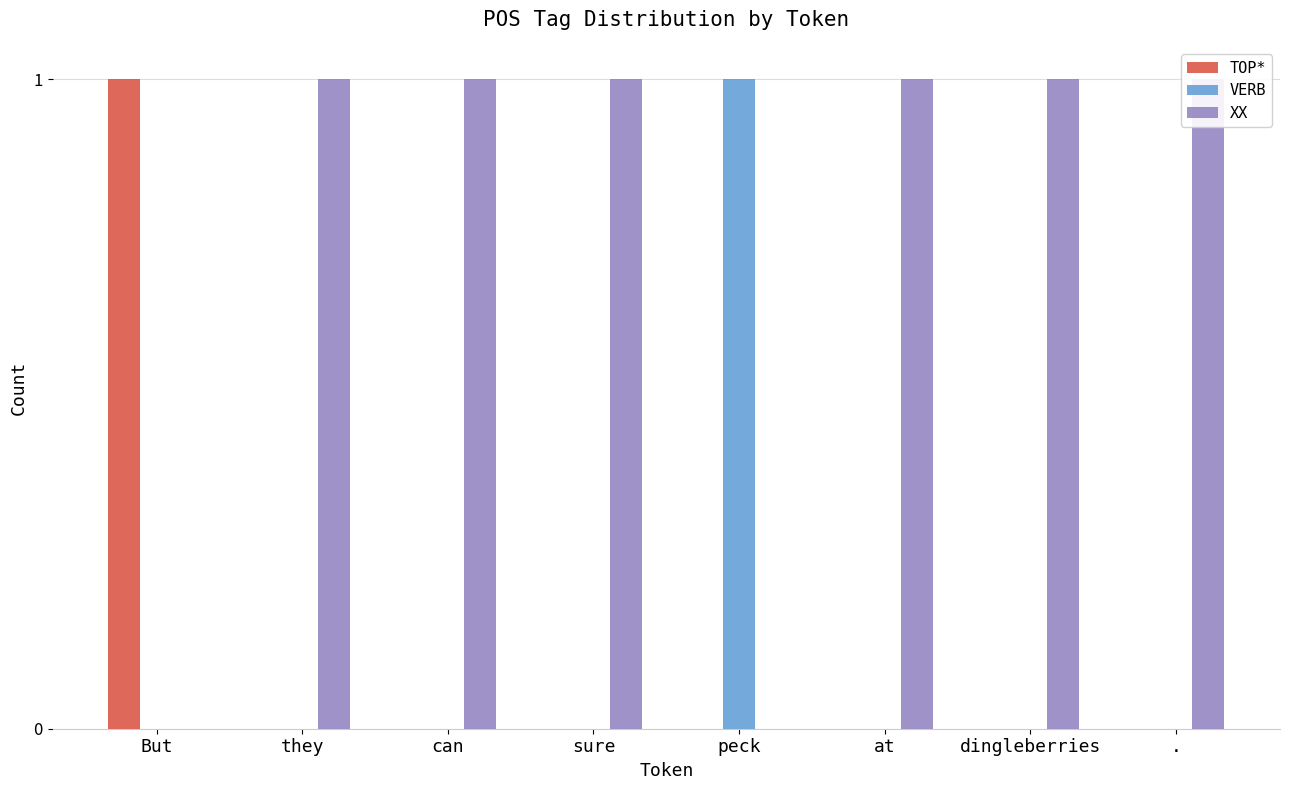

List the labels in order of XX value, largest first.

they, can, sure, at, dingleberries, ., But, peck